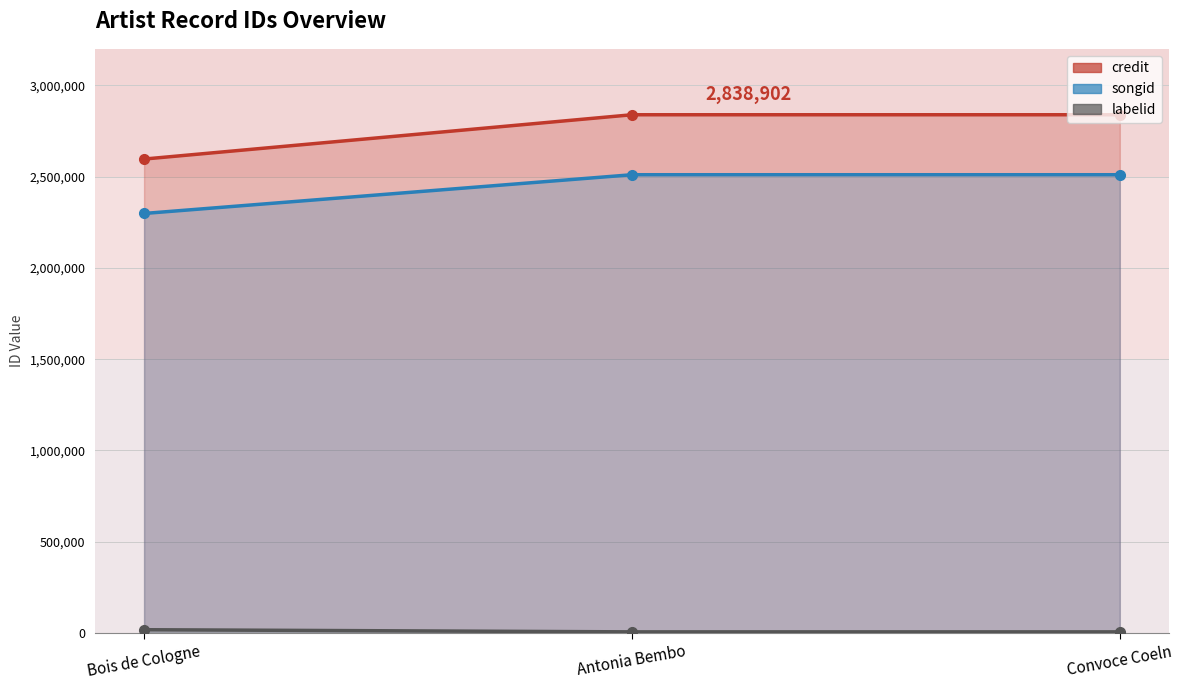

Which series has the largest total across all categories?

songid